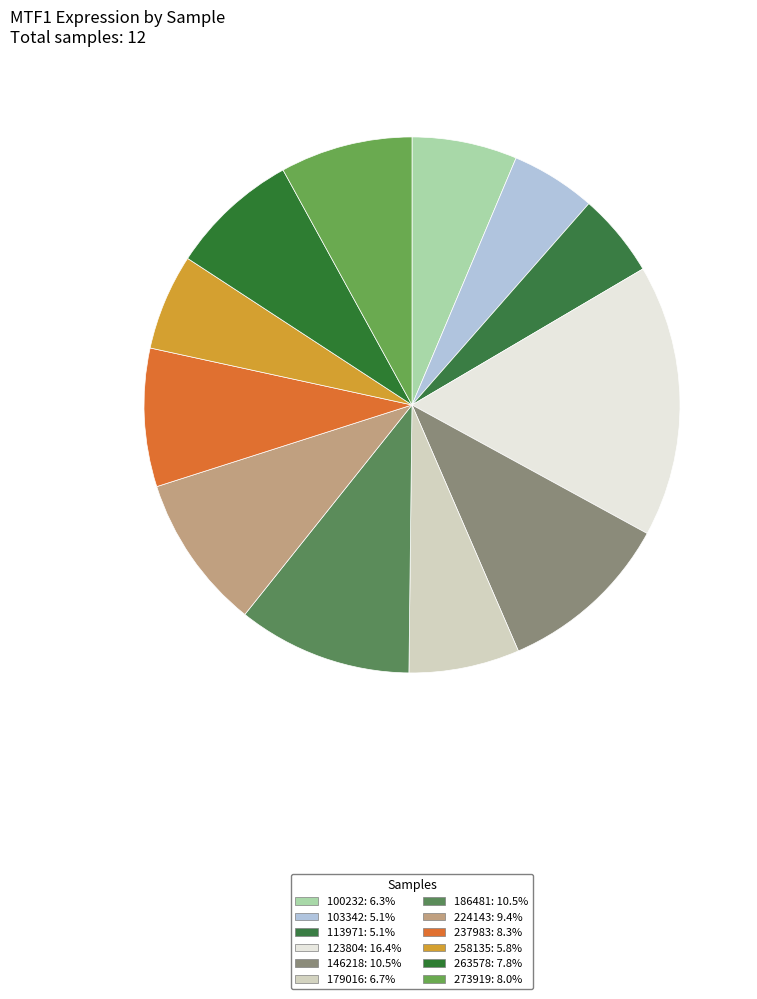

What is the change in value from 224143 to 258135?

-20.5